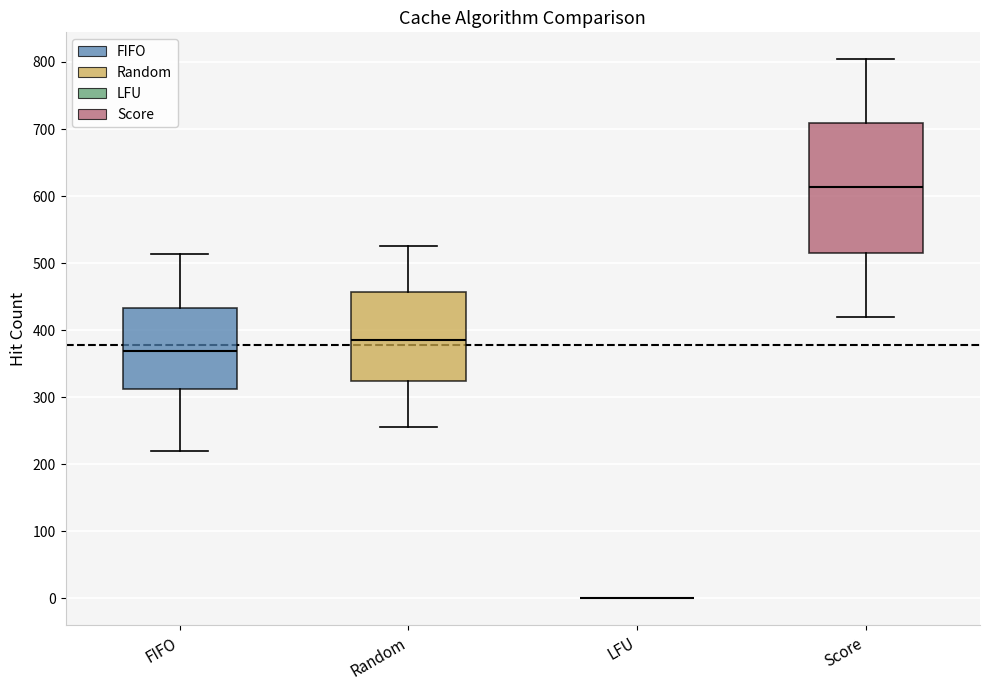

Which box is the tallest, from its lower edge to its upper edge?

Score